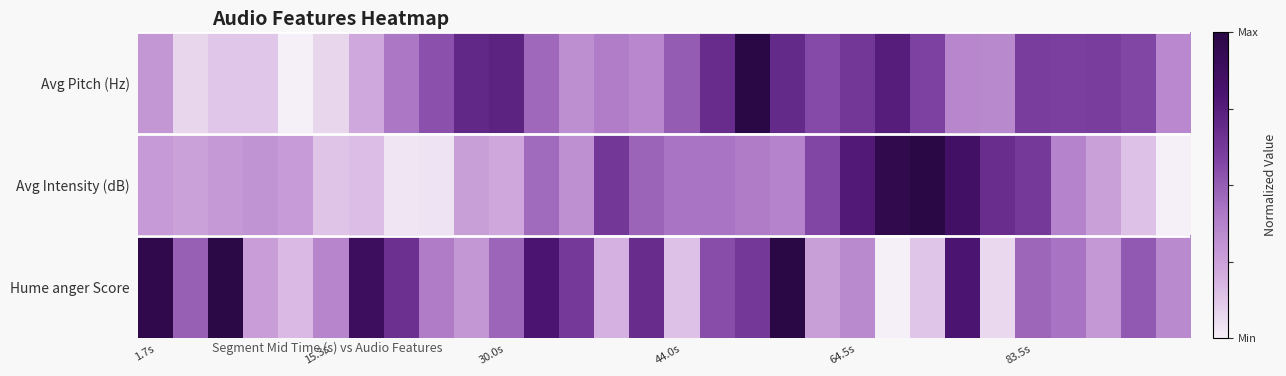

What is the greatest value displayed?

1.0